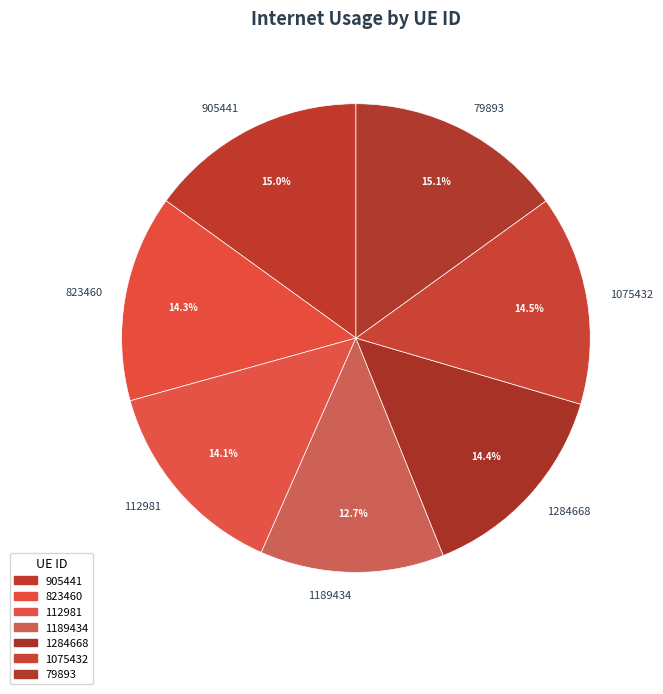

Is 823460 the majority of the pie?

No